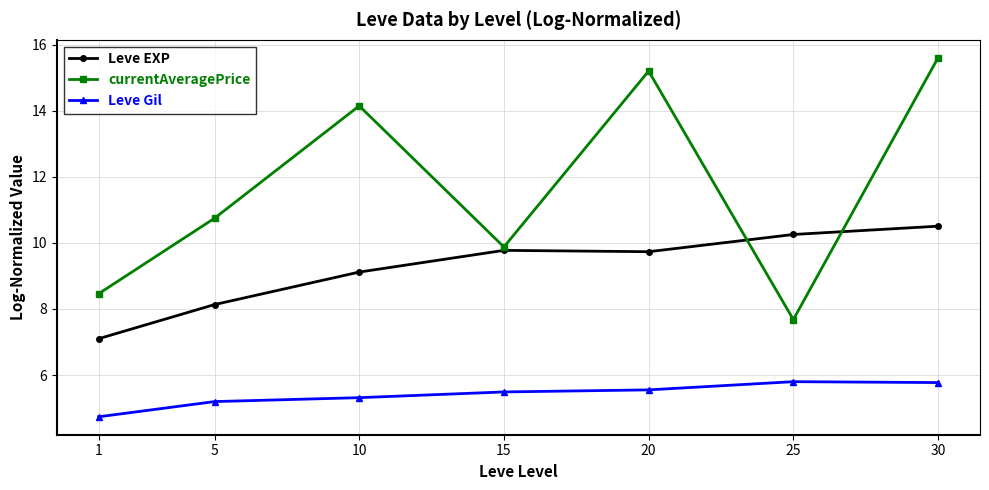

Which series changed the most between 1 and 15?

Leve EXP